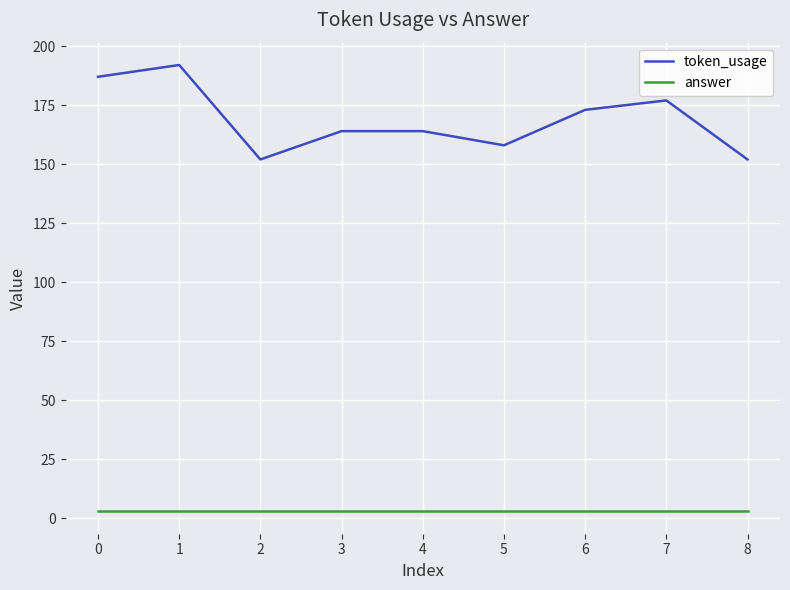

Which series has the largest total across all categories?

token_usage